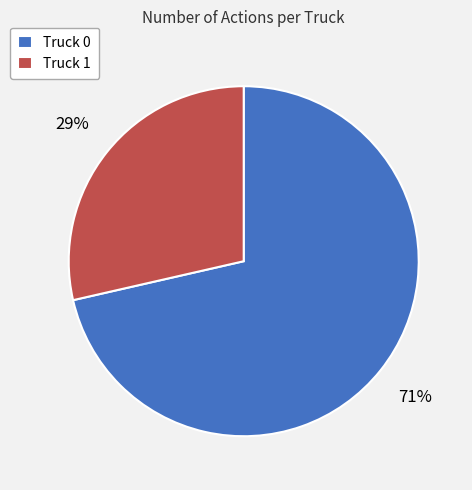

To the nearest percent, what is the average slice percentage?

50%